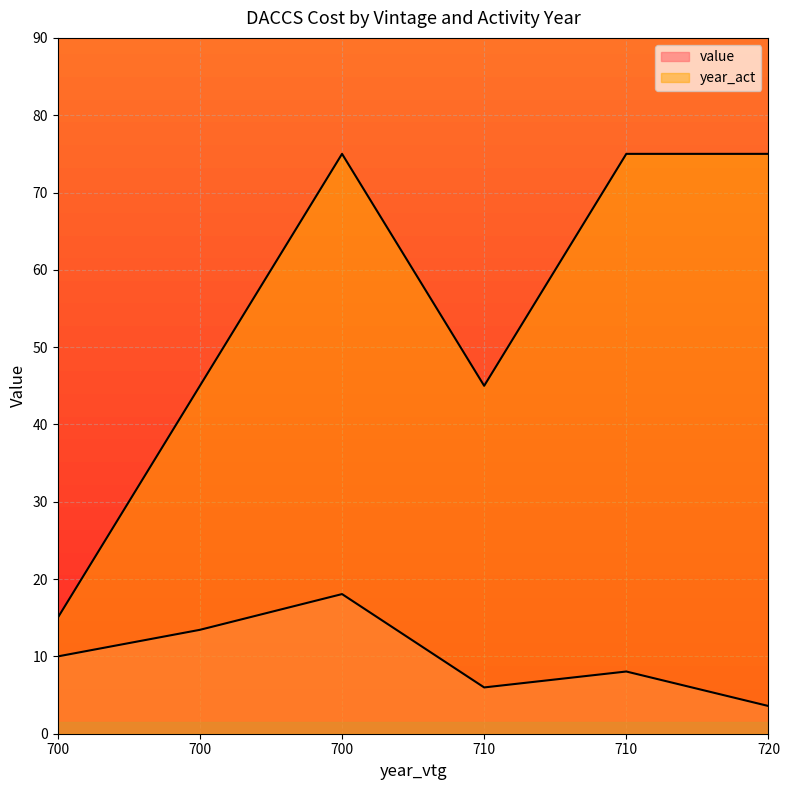

How many values in the value series are below 10?

3